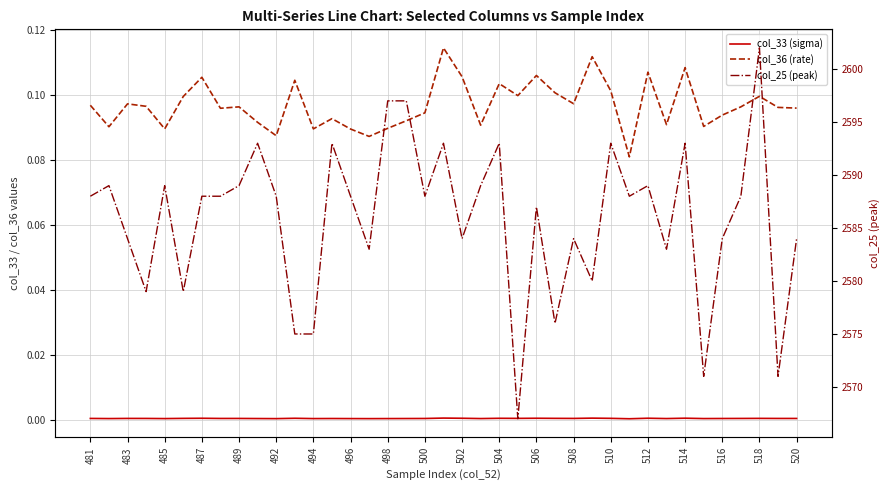

Reading left to right, transcribe all the data shown in this chart.

col_33 (sigma): 0.0	0.0	0.0	0.0	0.0	0.0	0.0	0.0	0.0	0.0	0.0	0.0	0.0	0.0	0.0	0.0	0.0	0.0	0.0	0.0	0.0	0.0	0.0	0.0	0.0	0.0	0.0	0.0	0.0	0.0	0.0	0.0	0.0	0.0	0.0	0.0	0.0	0.0	0.0
col_36 (rate): 0.1	0.1	0.1	0.1	0.1	0.1	0.1	0.1	0.1	0.1	0.1	0.1	0.1	0.1	0.1	0.1	0.1	0.1	0.1	0.1	0.1	0.1	0.1	0.1	0.1	0.1	0.1	0.1	0.1	0.1	0.1	0.1	0.1	0.1	0.1	0.1	0.1	0.1	0.1
col_25 (peak): 2588.0	2589.0	2584.0	2579.0	2589.0	2579.0	2588.0	2588.0	2589.0	2593.0	2588.0	2575.0	2575.0	2593.0	2588.0	2583.0	2597.0	2597.0	2588.0	2593.0	2584.0	2589.0	2593.0	2567.0	2587.0	2576.0	2584.0	2580.0	2593.0	2588.0	2589.0	2583.0	2593.0	2571.0	2584.0	2588.0	2602.0	2571.0	2584.0